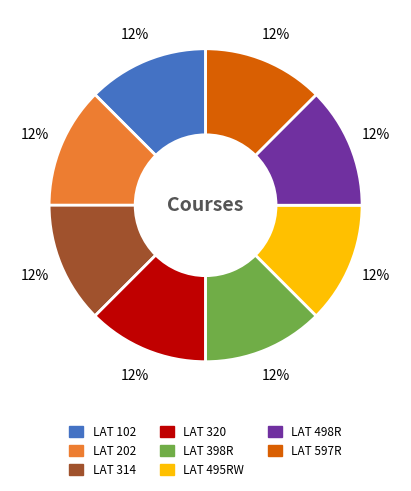

To the nearest percent, what is the difference between the largest and smallest slice percentages?

0%